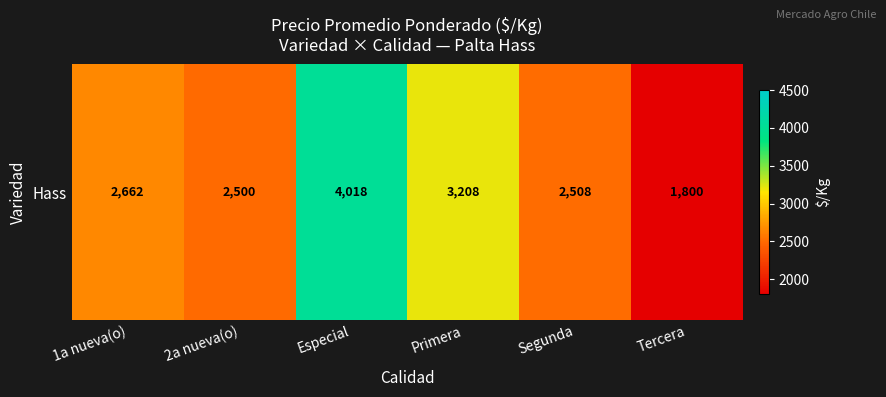

The chart shows a value of 4186.0 at Primera. True or false?

False